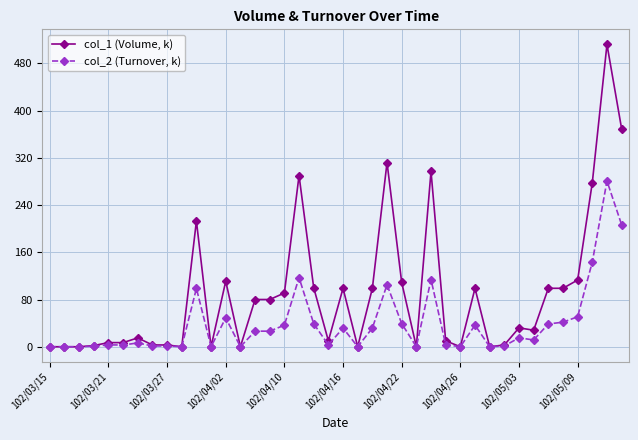

What is the greatest value displayed?

512.0